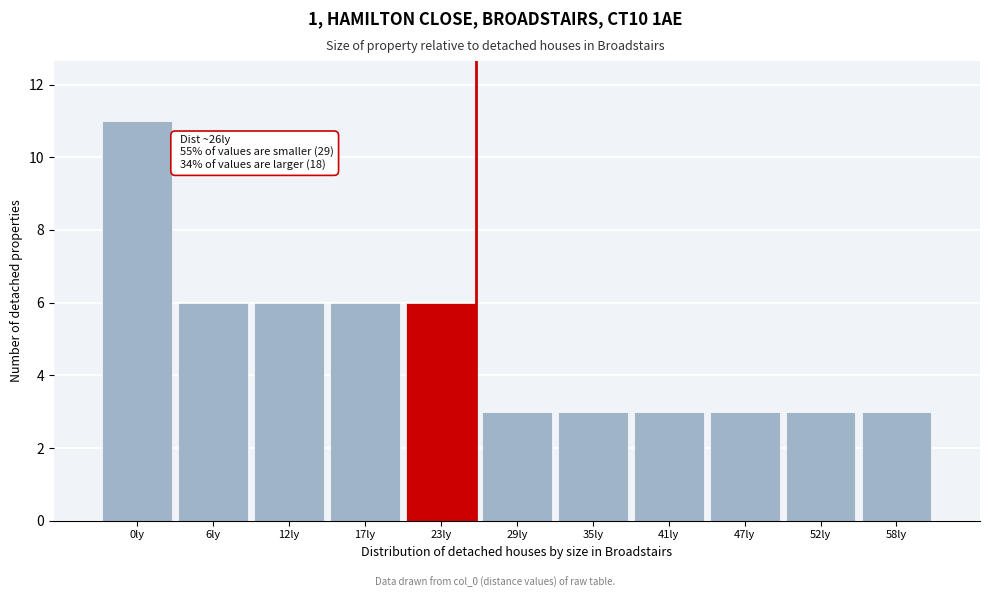

Reading left to right, list all the values displayed in this chart.

11	6	6	6	6	3	3	3	3	3	3